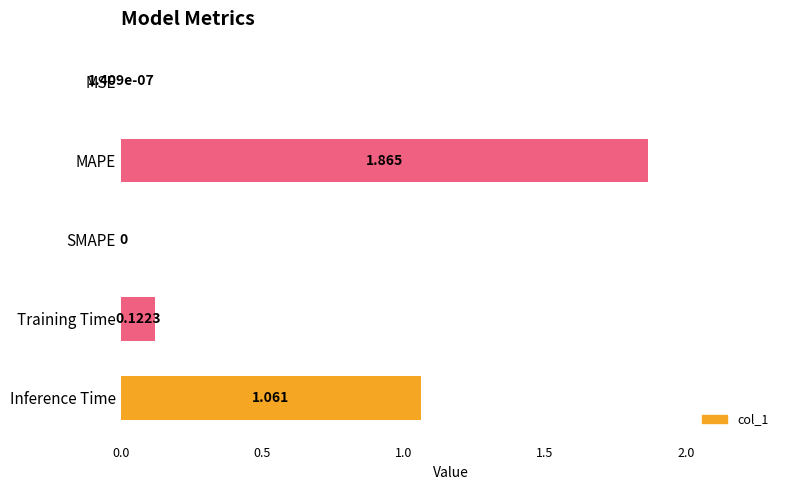

How many values are above zero?

4